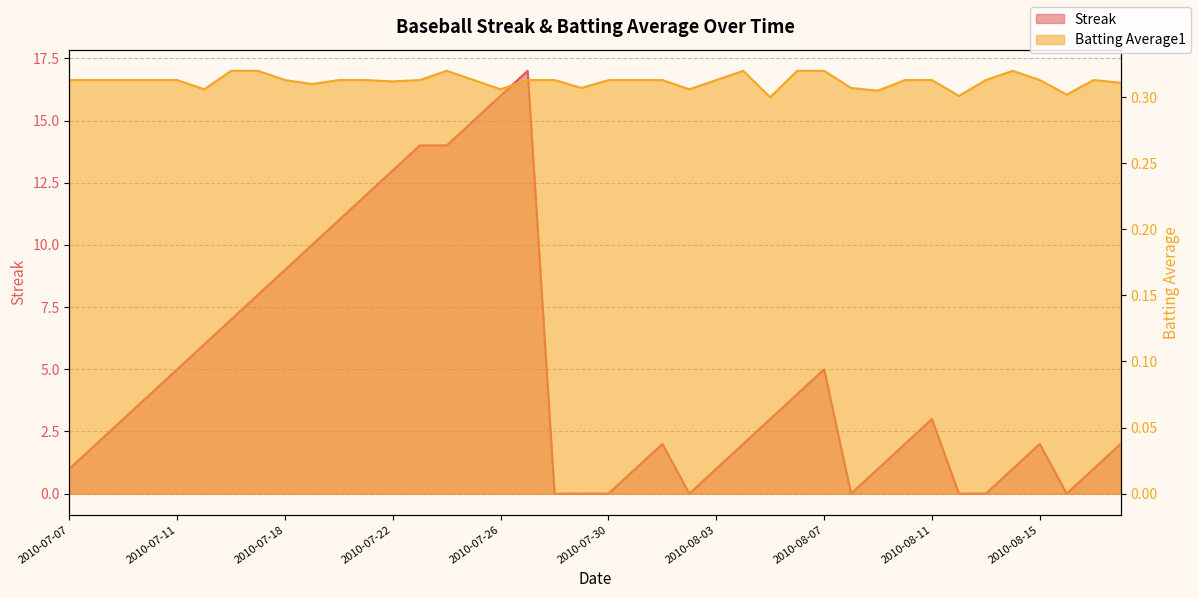

Reading left to right, transcribe all the data shown in this chart.

Streak: 2010-07-07=1.0	2010-07-08=2.0	2010-07-09=3.0	2010-07-10=4.0	2010-07-11=5.0	2010-07-15=6.0	2010-07-16=7.0	2010-07-17=8.0	2010-07-18=9.0	2010-07-19=10.0	2010-07-20=11.0	2010-07-21=12.0	2010-07-22=13.0	2010-07-23=14.0	2010-07-24=14.0	2010-07-25=15.0	2010-07-26=16.0	2010-07-27=17.0	2010-07-28=0.0	2010-07-29=0.0	2010-07-30=0.0	2010-07-31=1.0	2010-08-01=2.0	2010-08-02=0.0	2010-08-03=1.0	2010-08-04=2.0	2010-08-05=3.0	2010-08-06=4.0	2010-08-07=5.0	2010-08-08=0.0	2010-08-09=1.0	2010-08-10=2.0	2010-08-11=3.0	2010-08-12=0.0	2010-08-13=0.0	2010-08-14=1.0	2010-08-15=2.0	2010-08-16=0.0	2010-08-17=1.0	2010-08-18=2.0
Batting Average1: 2010-07-07=0.3	2010-07-08=0.3	2010-07-09=0.3	2010-07-10=0.3	2010-07-11=0.3	2010-07-15=0.3	2010-07-16=0.3	2010-07-17=0.3	2010-07-18=0.3	2010-07-19=0.3	2010-07-20=0.3	2010-07-21=0.3	2010-07-22=0.3	2010-07-23=0.3	2010-07-24=0.3	2010-07-25=0.3	2010-07-26=0.3	2010-07-27=0.3	2010-07-28=0.3	2010-07-29=0.3	2010-07-30=0.3	2010-07-31=0.3	2010-08-01=0.3	2010-08-02=0.3	2010-08-03=0.3	2010-08-04=0.3	2010-08-05=0.3	2010-08-06=0.3	2010-08-07=0.3	2010-08-08=0.3	2010-08-09=0.3	2010-08-10=0.3	2010-08-11=0.3	2010-08-12=0.3	2010-08-13=0.3	2010-08-14=0.3	2010-08-15=0.3	2010-08-16=0.3	2010-08-17=0.3	2010-08-18=0.3